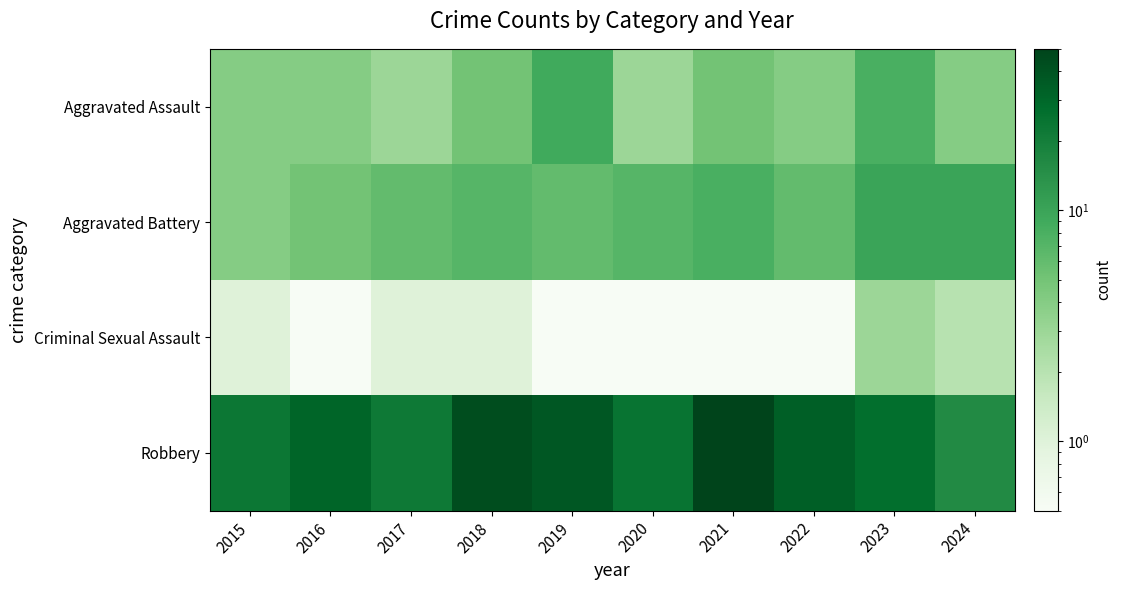

How many distinct data groups are displayed?

4